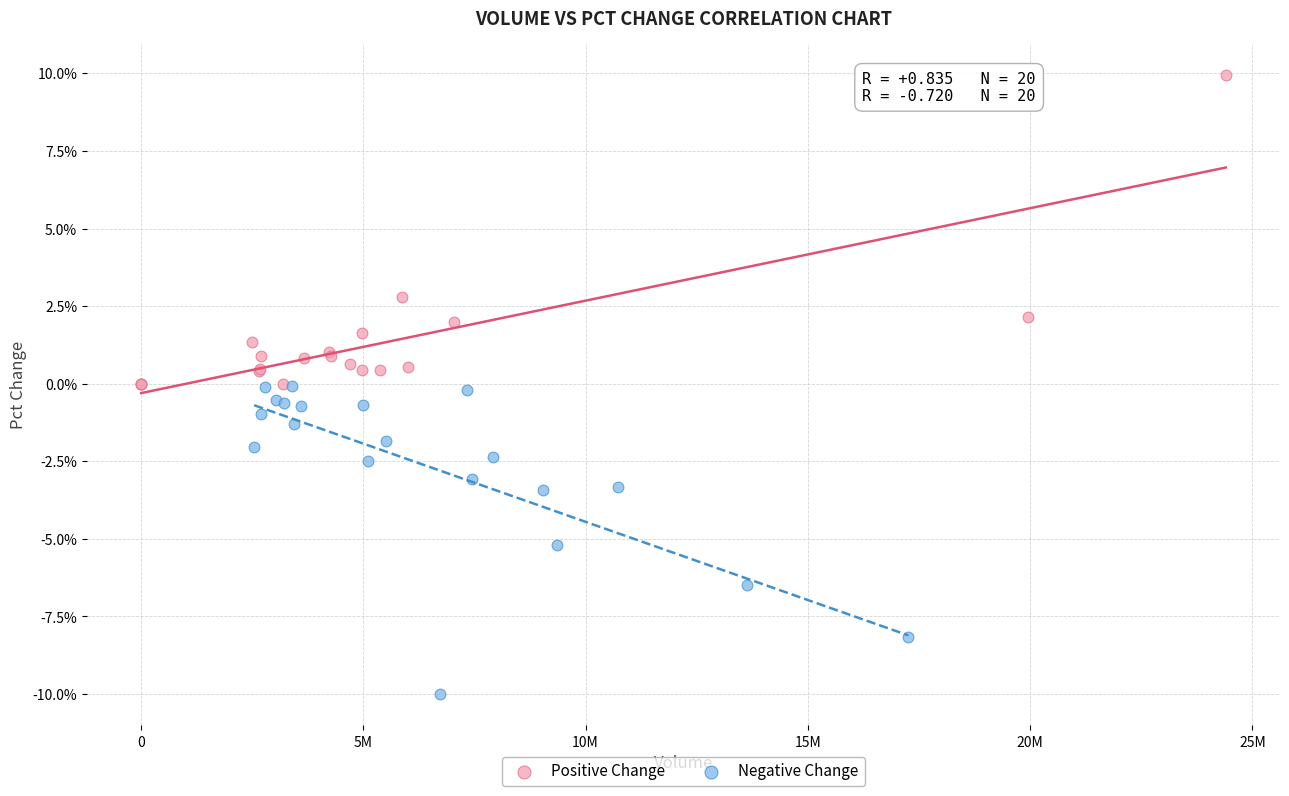

What are all the series names shown in the legend?

Positive Change, Negative Change